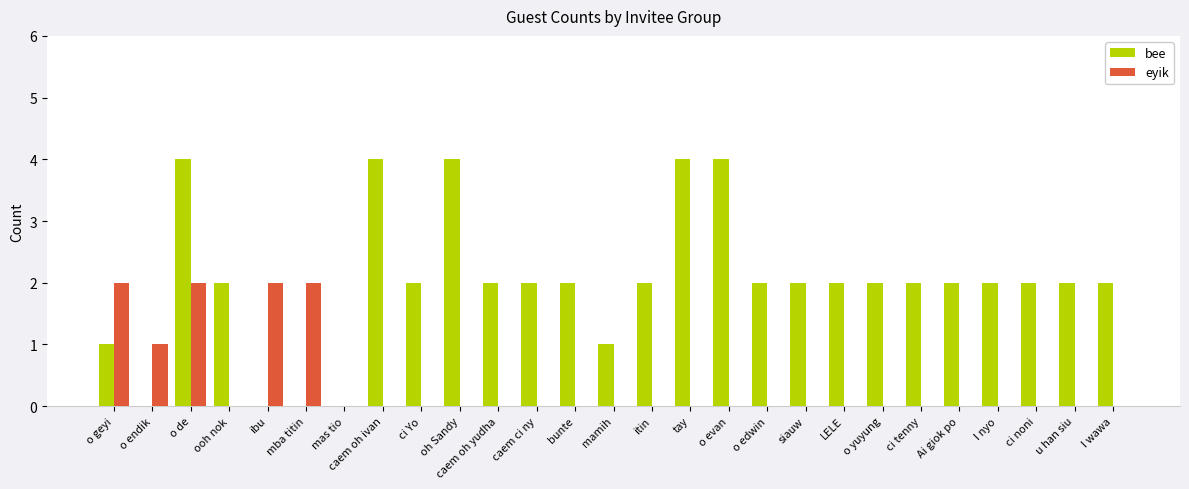

Reading left to right, transcribe all the data shown in this chart.

bee: 1	0	4	2	0	0	0	4	2	4	2	2	2	1	2	4	4	2	2	2	2	2	2	2	2	2	2
eyik: 2	1	2	0	2	2	0	0	0	0	0	0	0	0	0	0	0	0	0	0	0	0	0	0	0	0	0